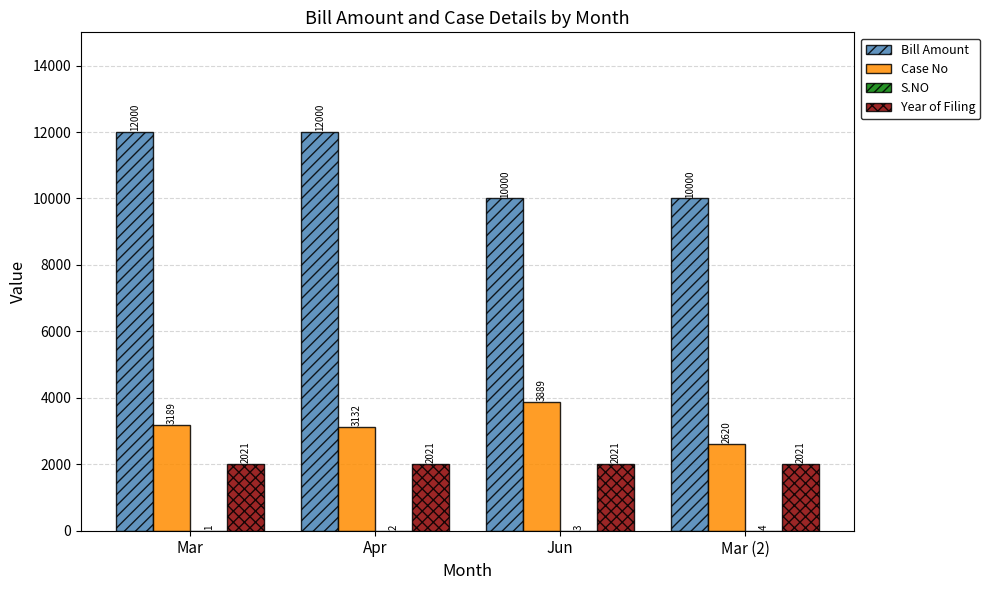

The value of Case No at Mar is 5147. True or false?

False